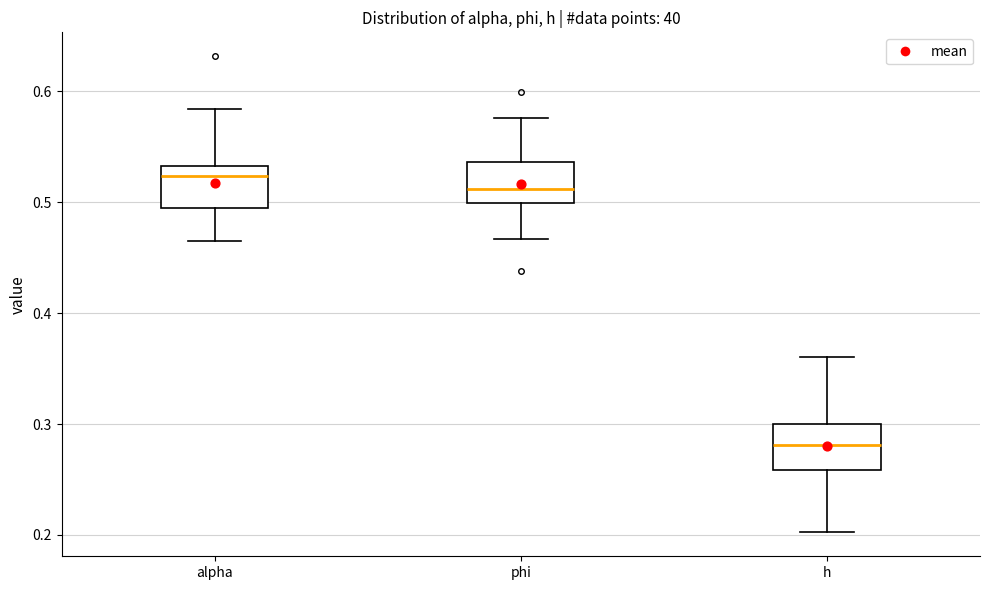

Which box's median line is the lowest?

h